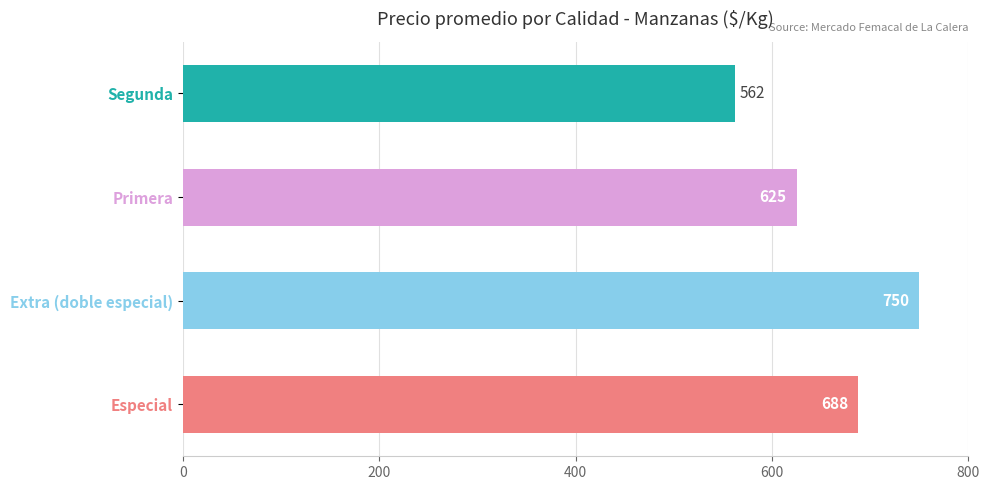

Approximately how many times larger is the value at Segunda compared to Extra (doble especial)?

0.7